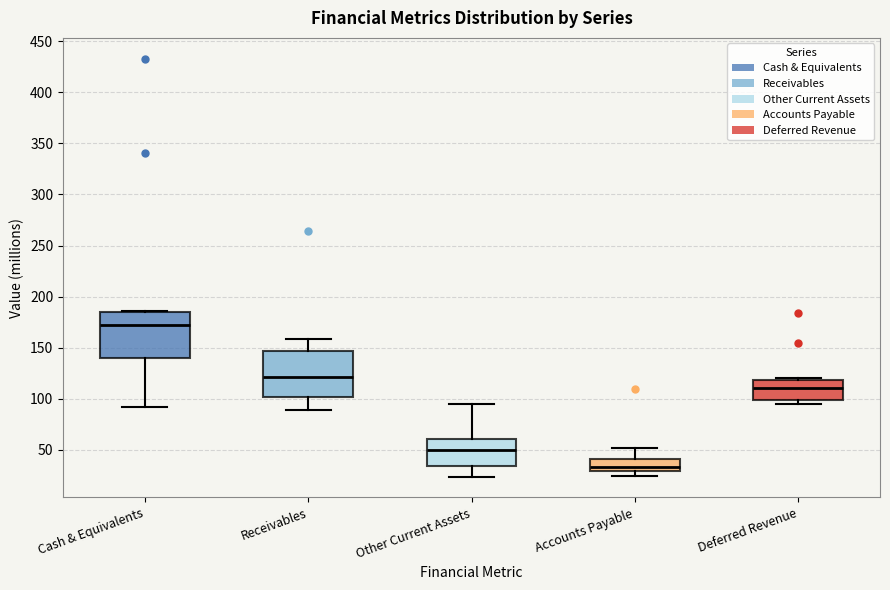

Reading left to right, read every box against the y-axis: the position of its median line, the range the box covers, and the ends of its whiskers. The values are not printed on the chart, so give them approximately, as read against the axis.

Cash & Equivalents: median 175, box 140 to 185, whiskers 90 to 185
Receivables: median 120, box 100 to 145, whiskers 90 to 160
Other Current Assets: median 50, box 35 to 60, whiskers 25 to 95
Accounts Payable: median 35, box 30 to 40, whiskers 25 to 50
Deferred Revenue: median 110, box 100 to 120, whiskers 95 to 120 (just above the box's upper edge)